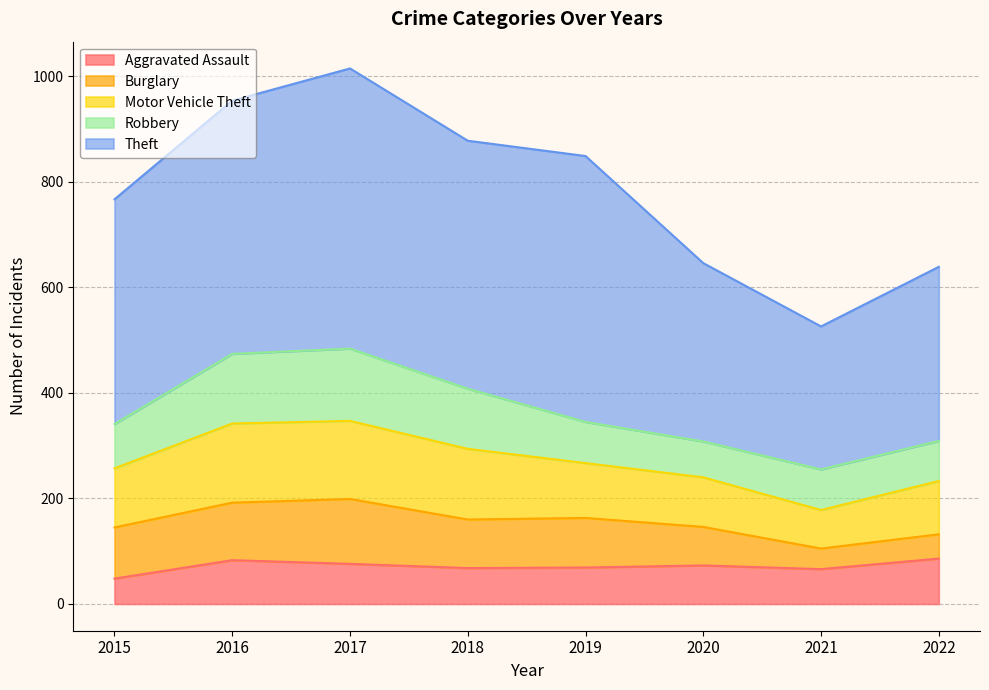

What is the minimum value shown in the chart?

39